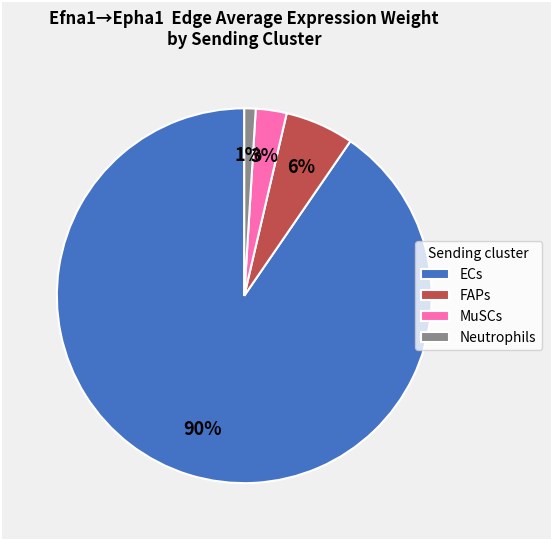

How many slices are in this pie chart?

4